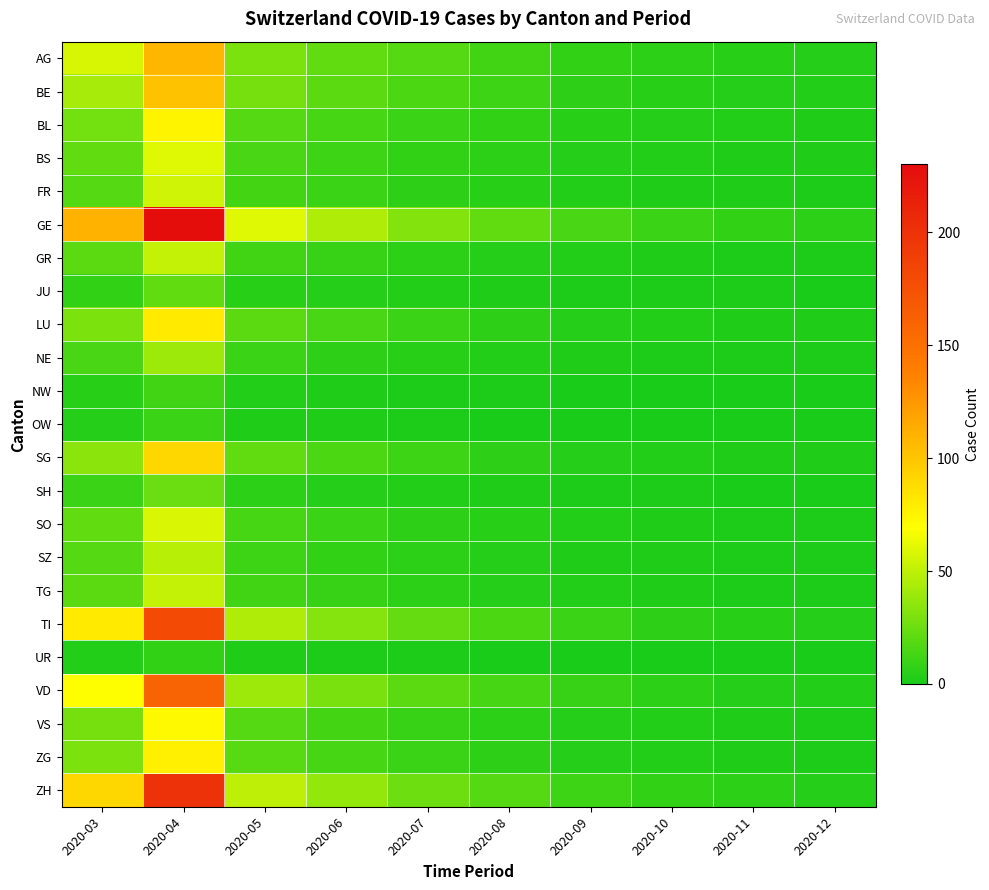

At which category is the sum across all series the highest?

2020-04